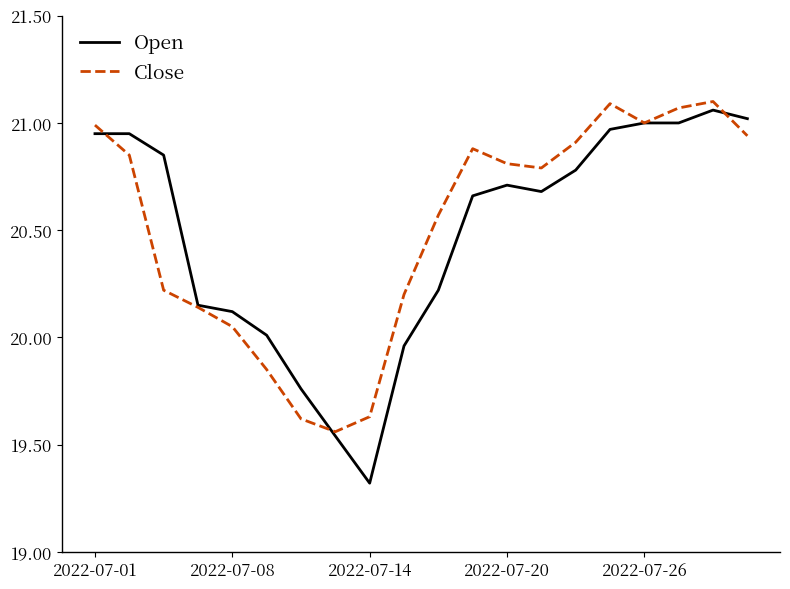

What is the smallest value displayed?

19.3